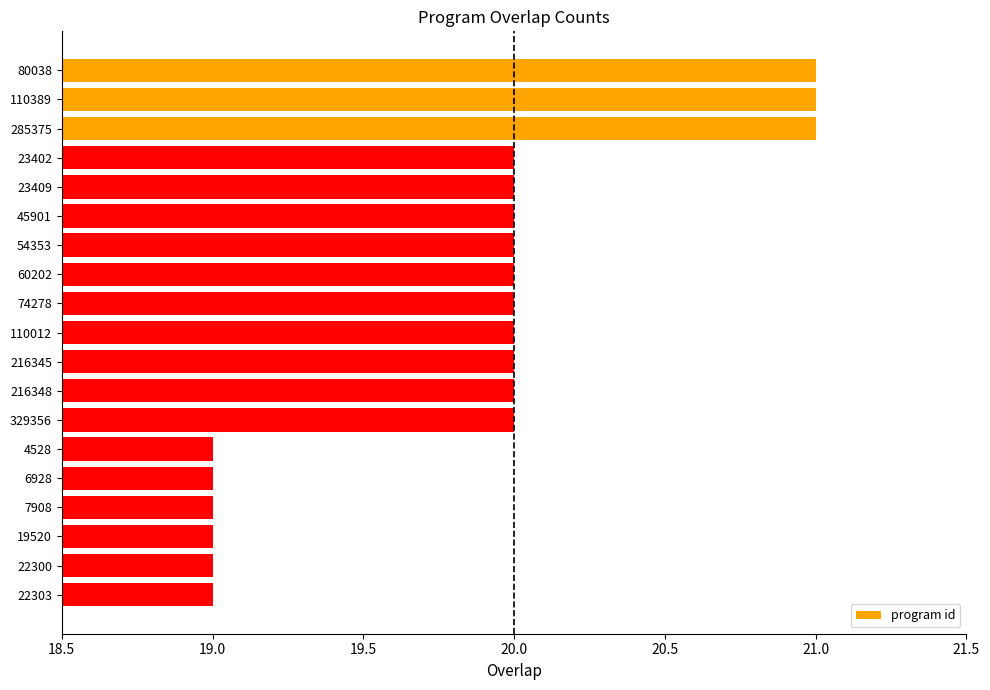

What is the average value?

20